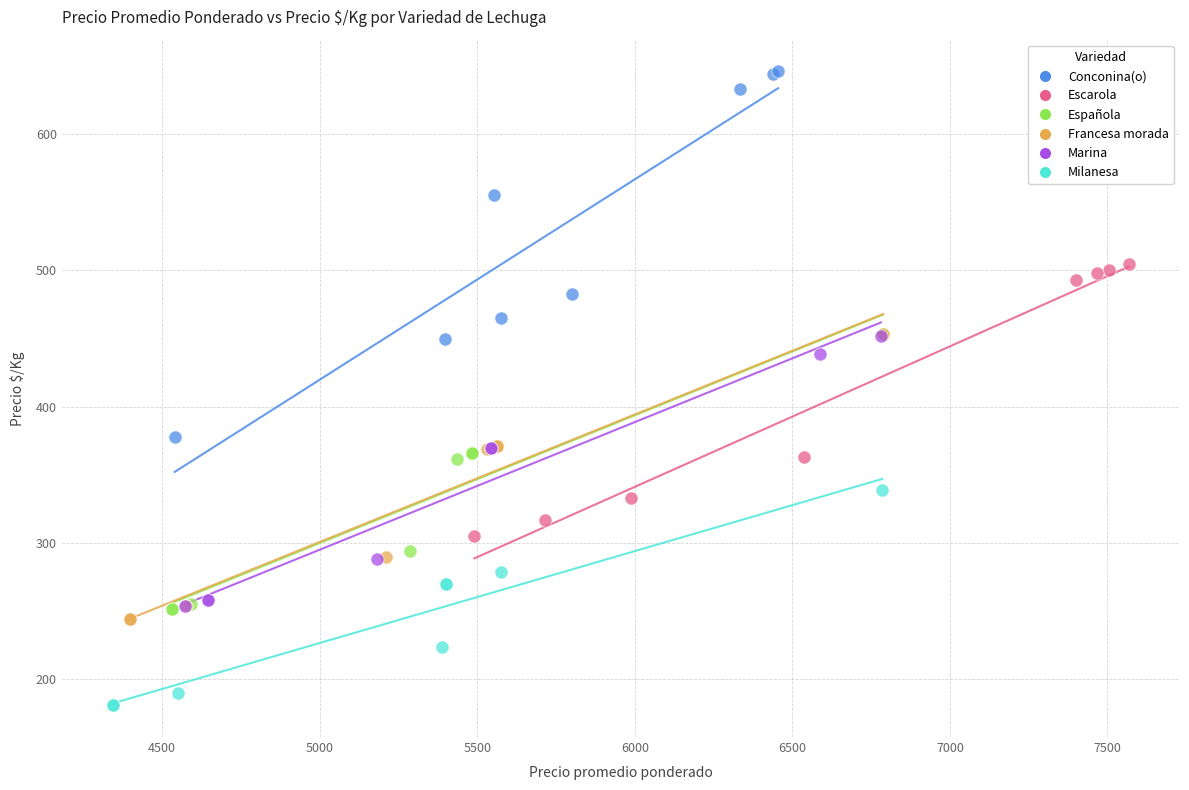

Which series reaches the minimum Y coordinate?

Milanesa